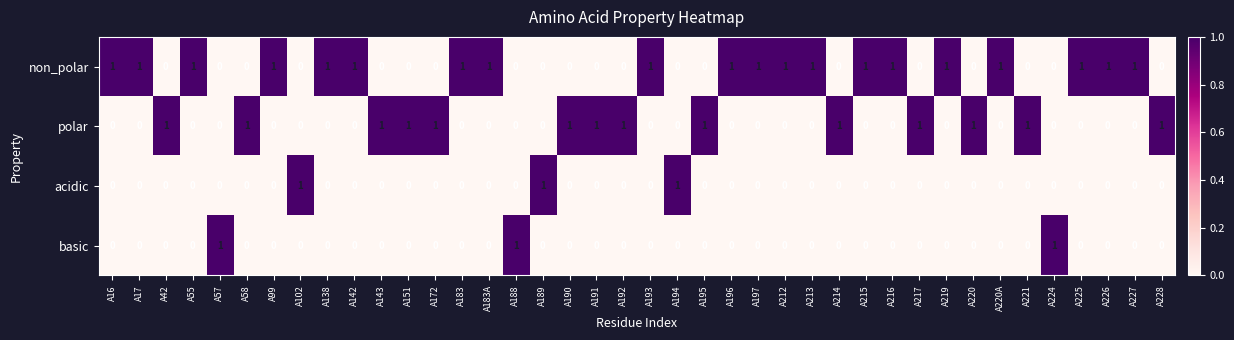

Which series has the largest total across all categories?

non_polar